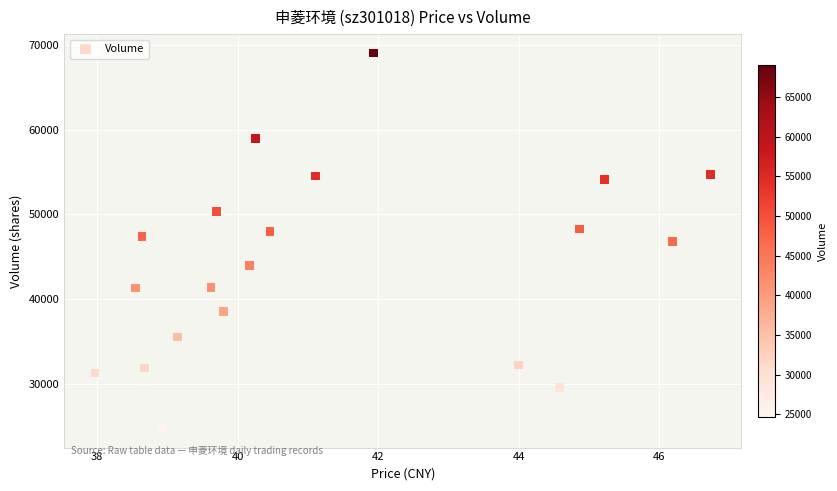

What is the range of Y values (max minus min)?

44347